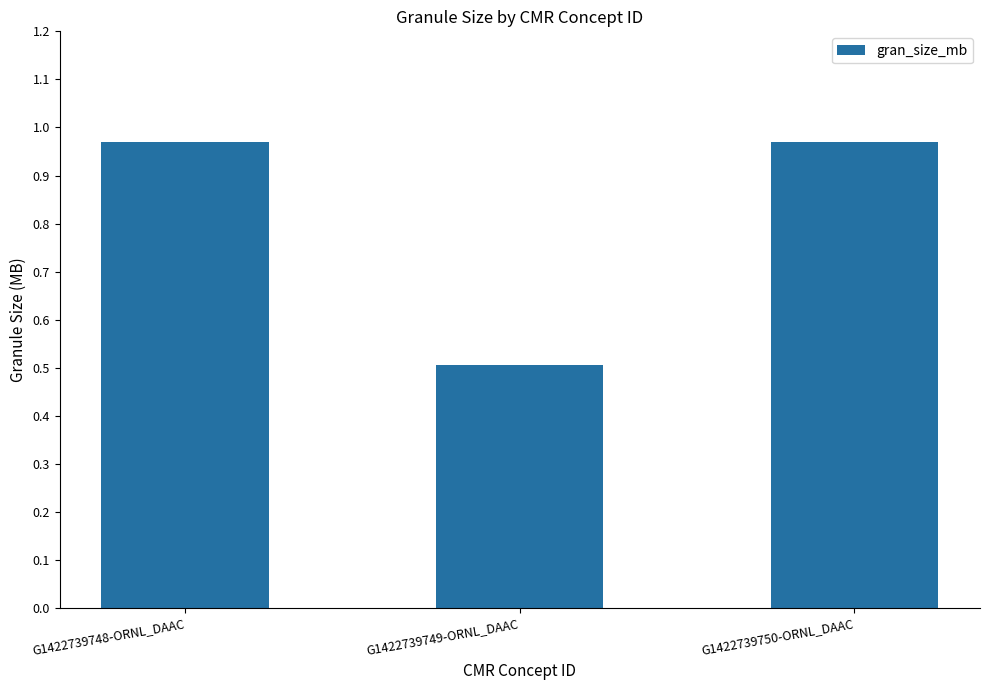

Which has a higher value, G1422739748-ORNL_DAAC or G1422739749-ORNL_DAAC?

G1422739748-ORNL_DAAC